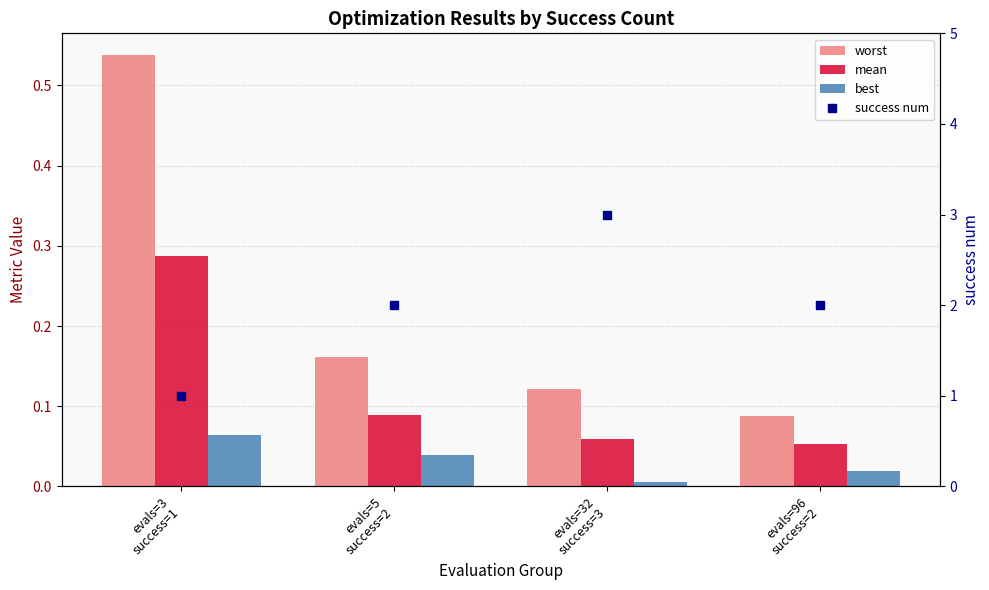

How many worst values are between 0 and 1?

4